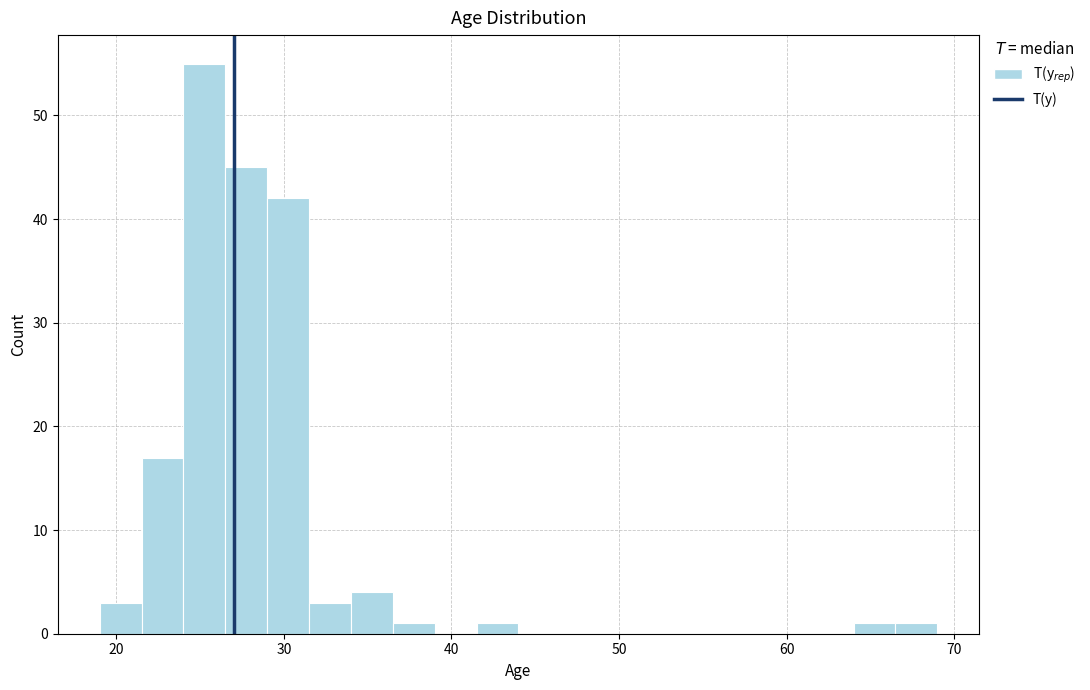

Read against the x-axis, roughly where is the centre of the tallest bar?

25